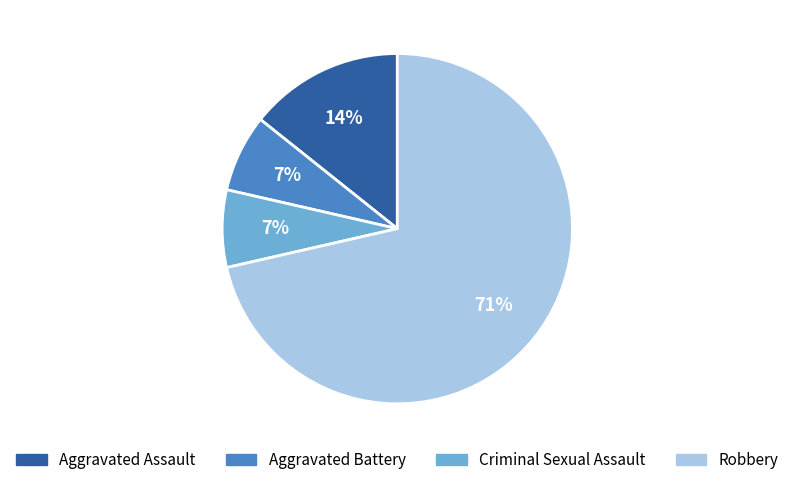

Is the sum of Criminal Sexual Assault and Aggravated Assault greater than half?

No